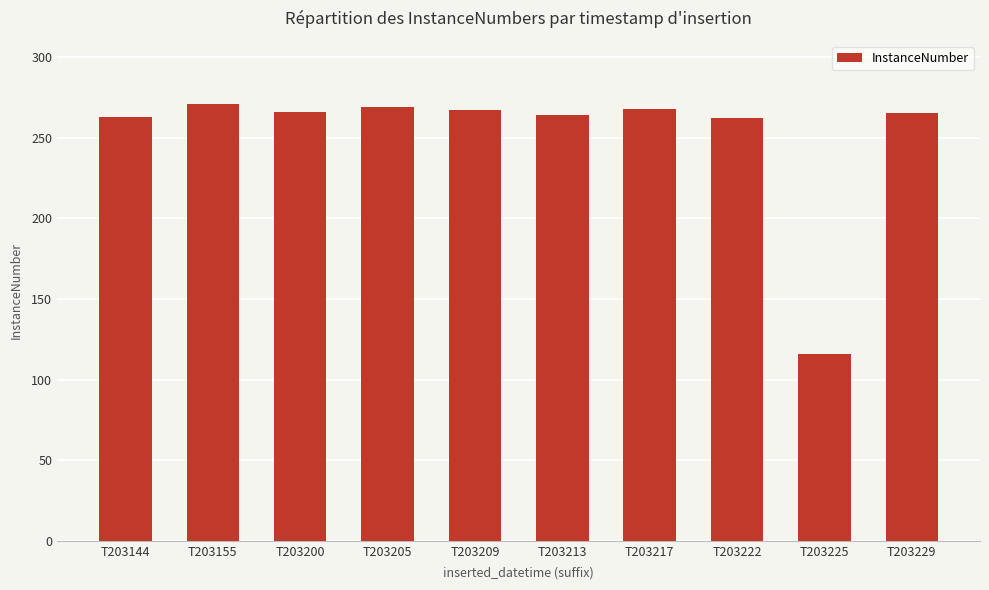

Is it true that the value at T203229 is 265?

True